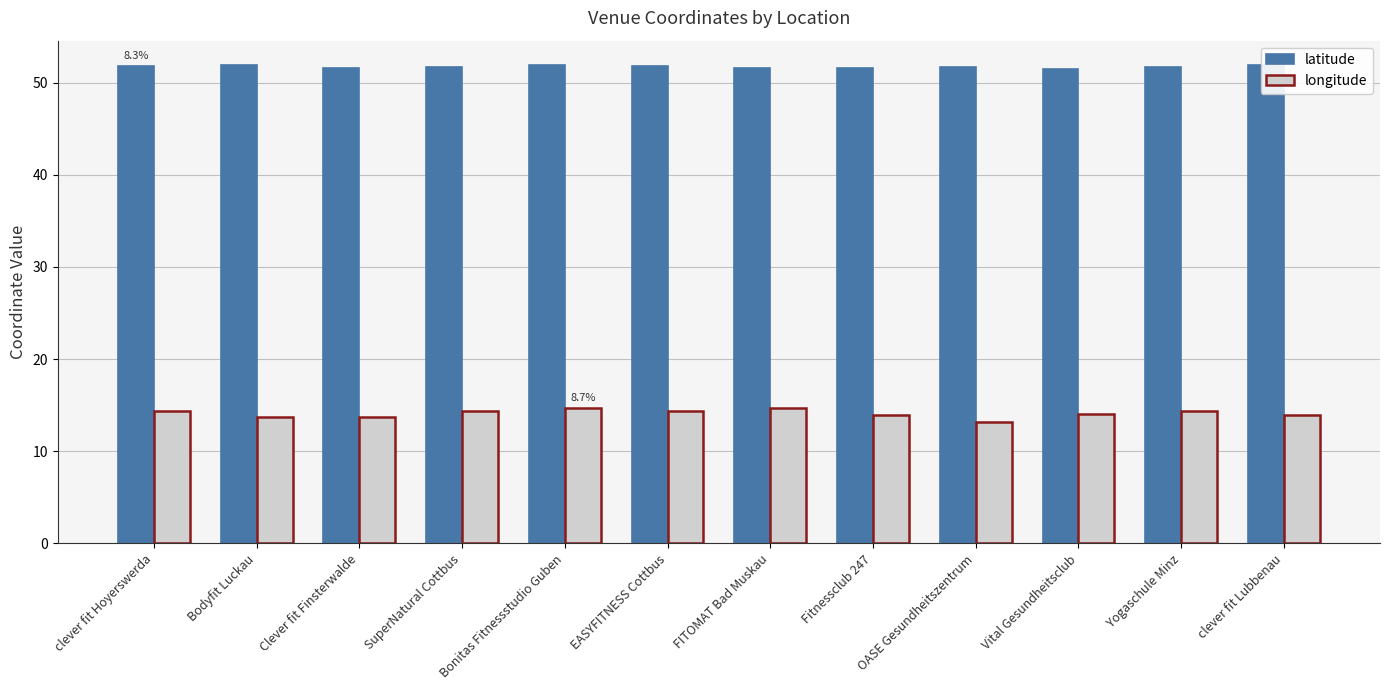

Rank the series by their maximum value, from highest to lowest.

latitude, longitude